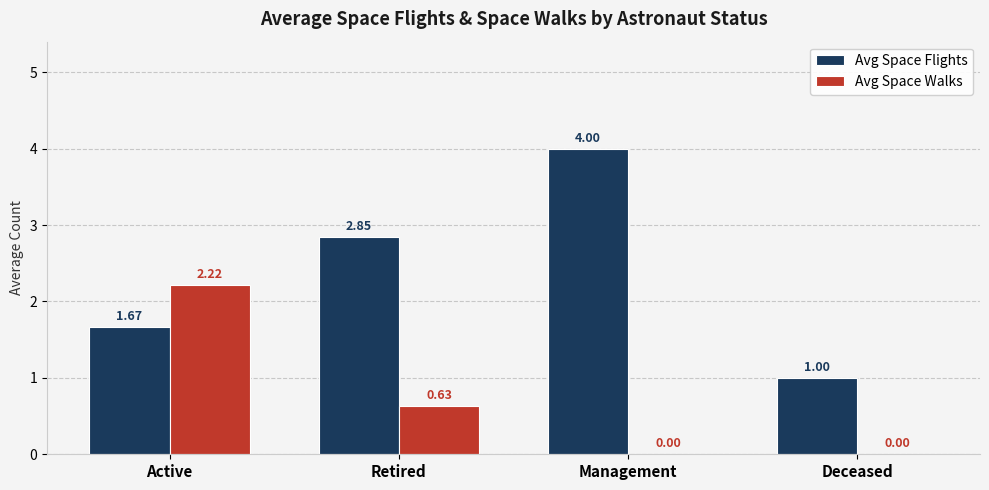

Are the bars grouped side by side (vs. stacked)?

Yes